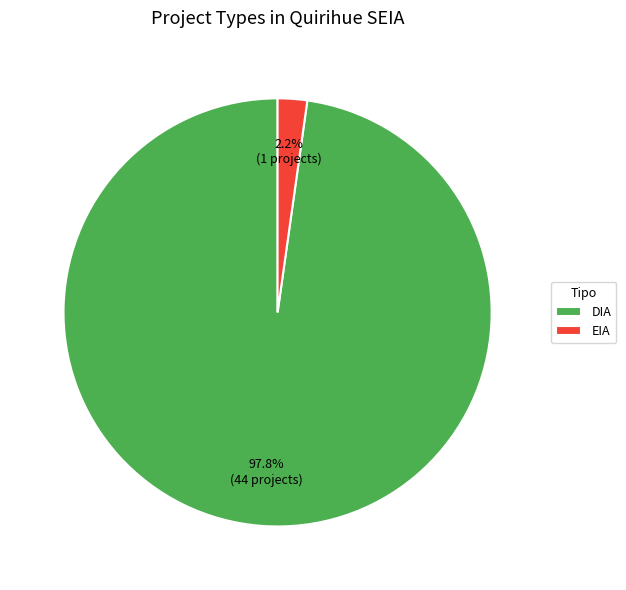

What percentage is NOT represented by EIA?

97.8%